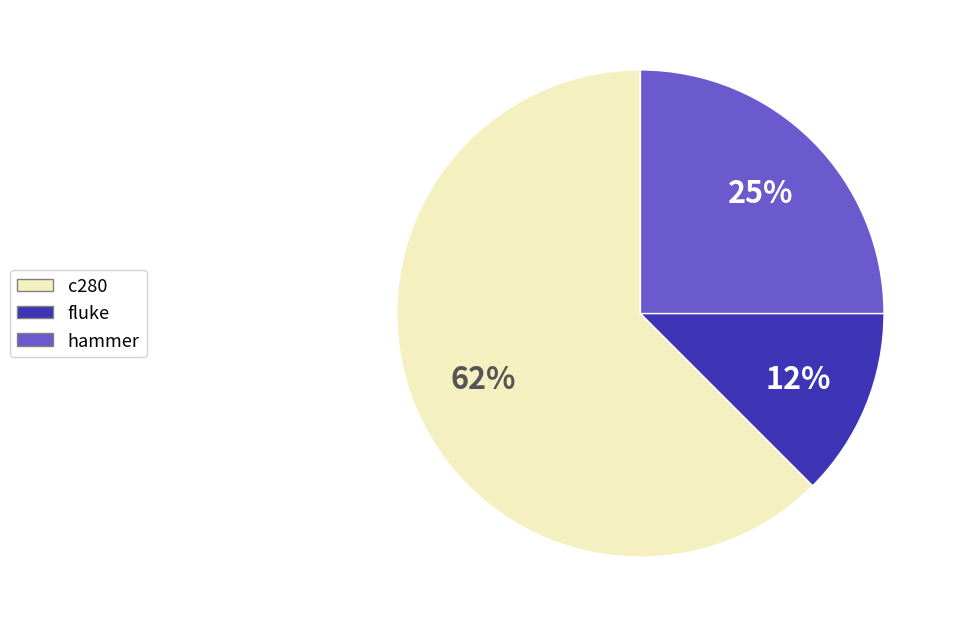

Which category accounts for the majority?

c280